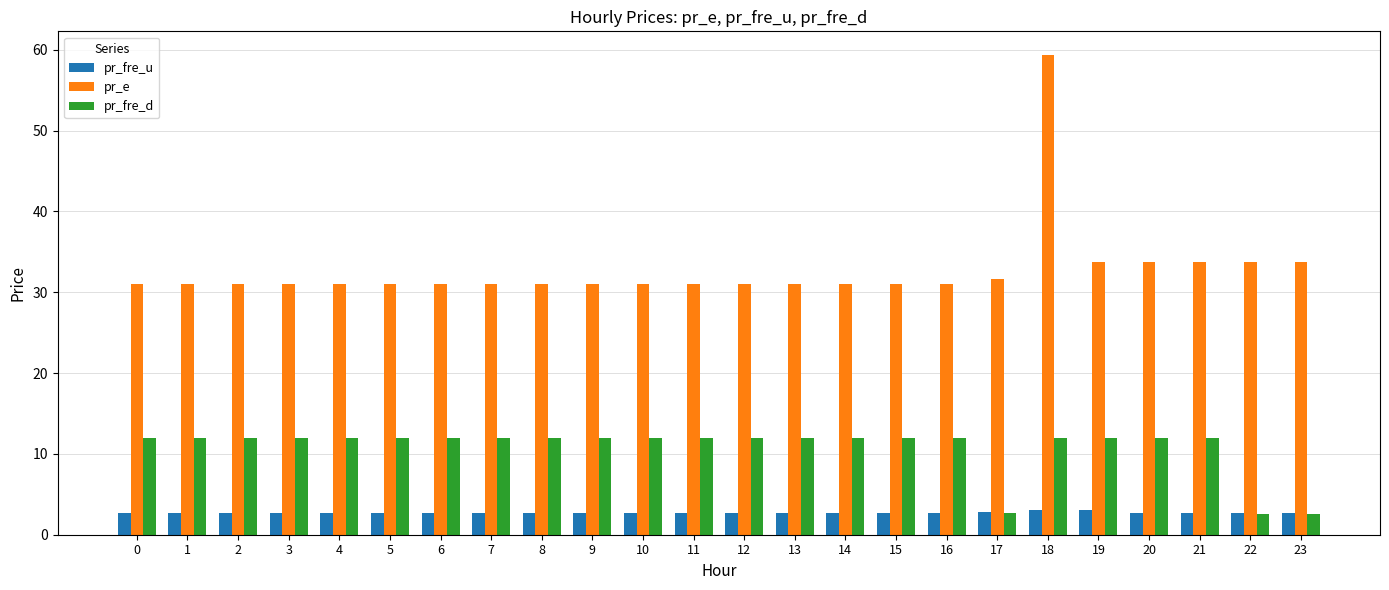

What is the difference between the maximum and minimum values in the pr_e series?

28.3